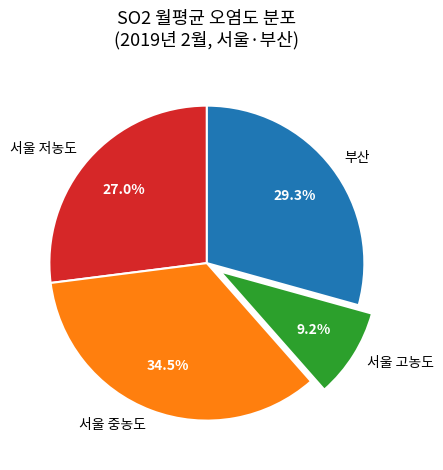

Rank the categories by value from highest to lowest.

서울 중농도, 부산, 서울 저농도, 서울 고농도